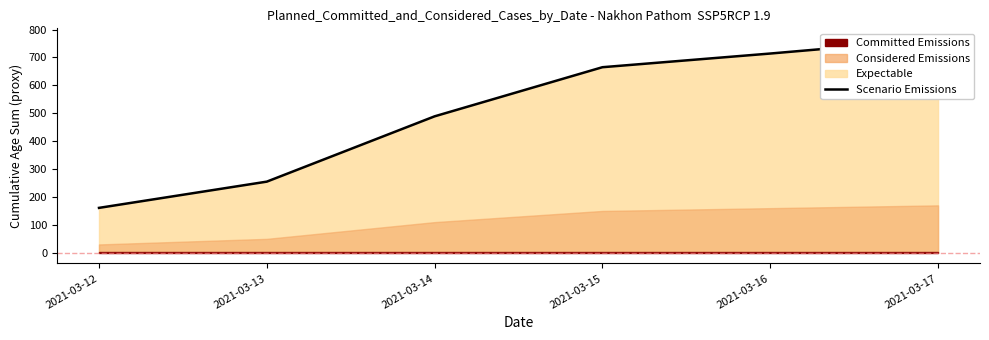

Reading left to right, extract all data points from this chart.

2021-03-12=161	2021-03-13=255	2021-03-14=489	2021-03-15=665	2021-03-16=714	2021-03-17=766